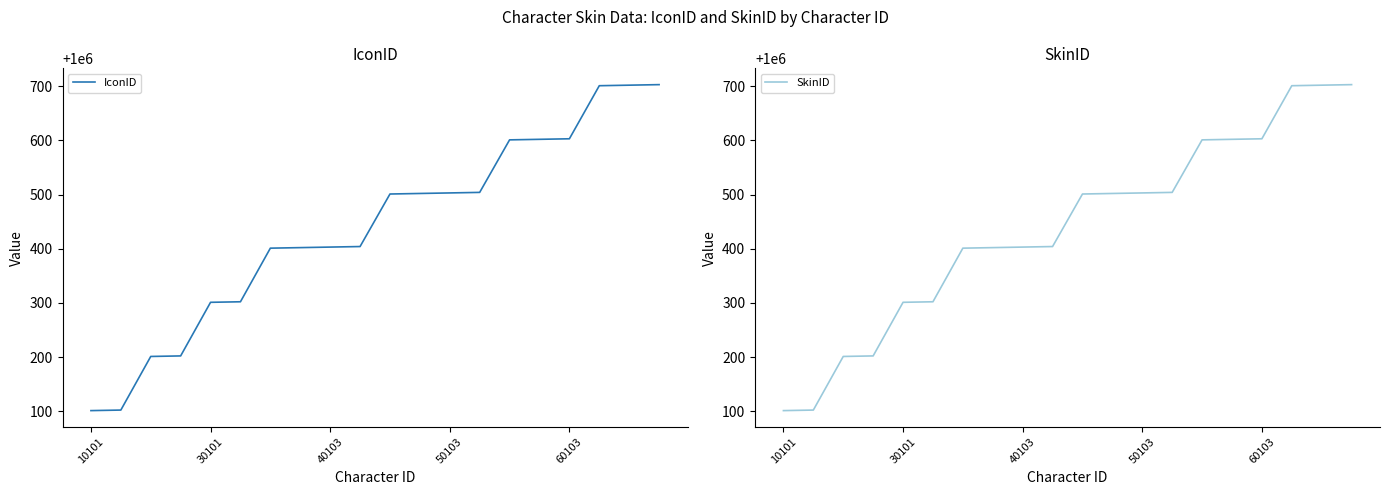

Read the IconID value at 9, to the nearest 10.

1000400